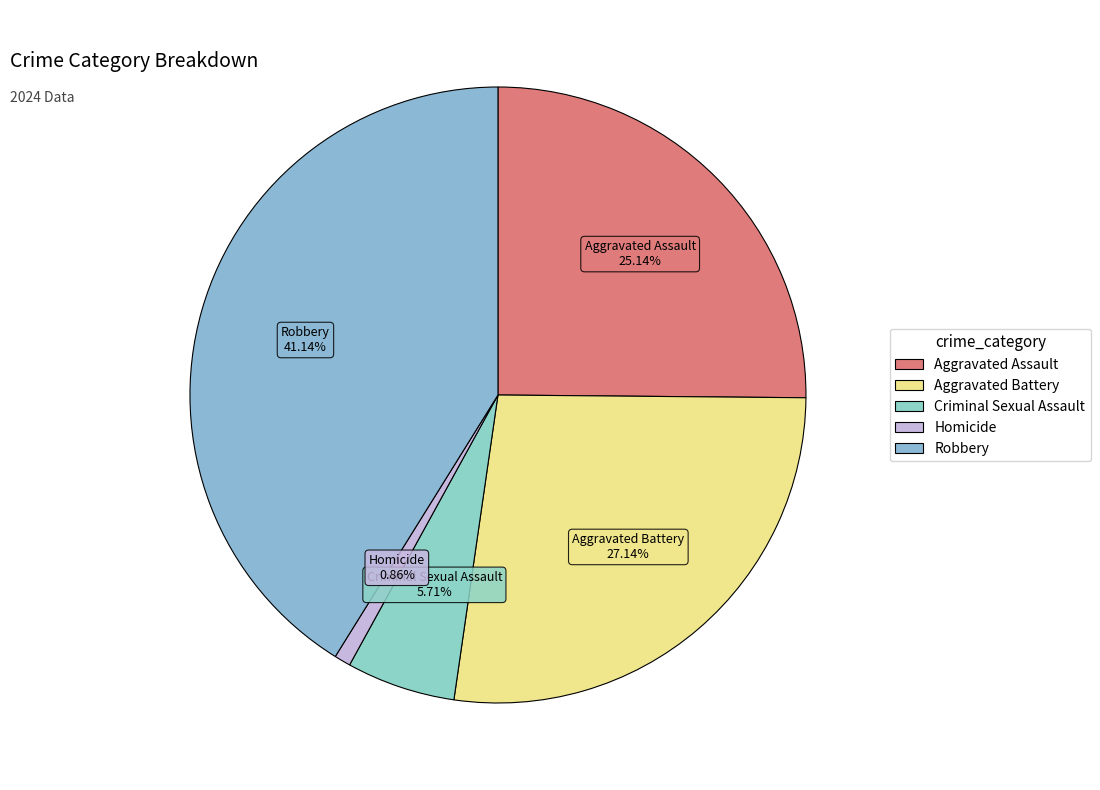

Which has a higher value, Criminal Sexual Assault or Robbery?

Robbery